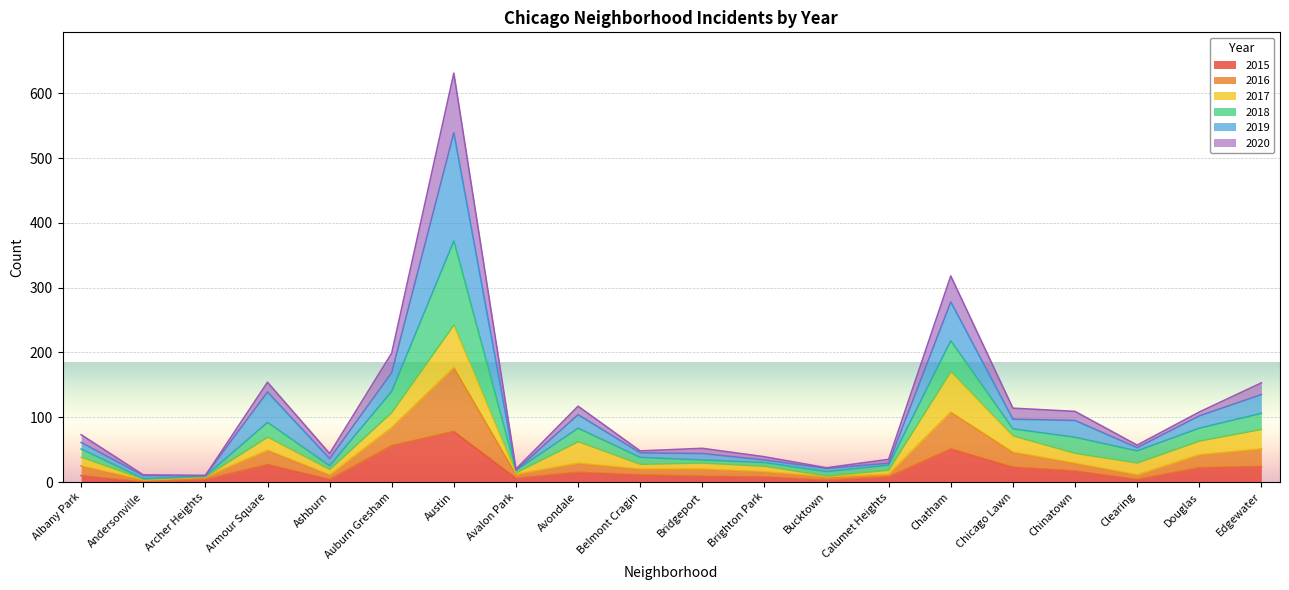

Which category has the highest value in the 2015 series?

Austin